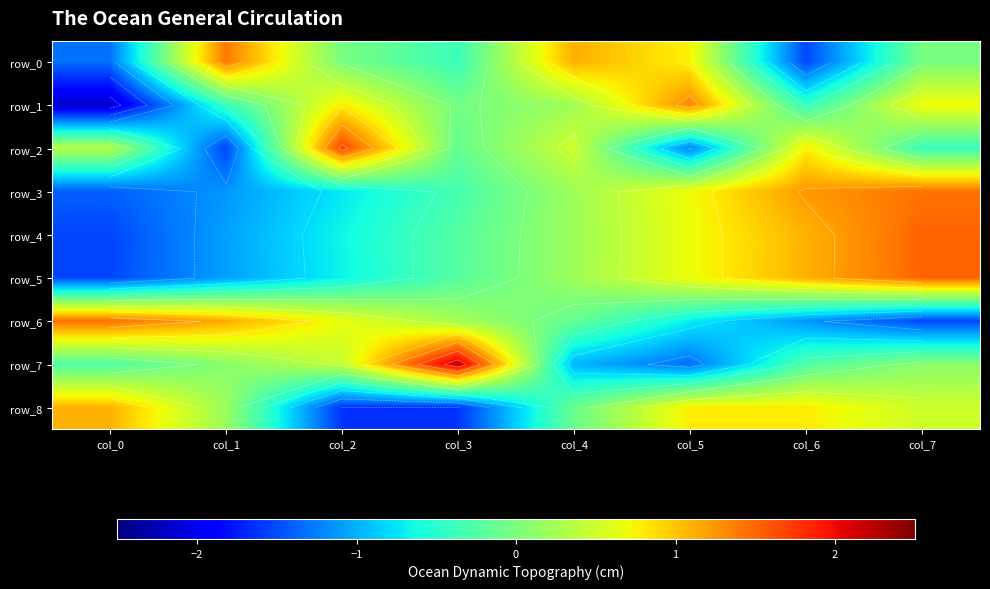

True or false: row_5 has a value of -0.7 at col_2.

True